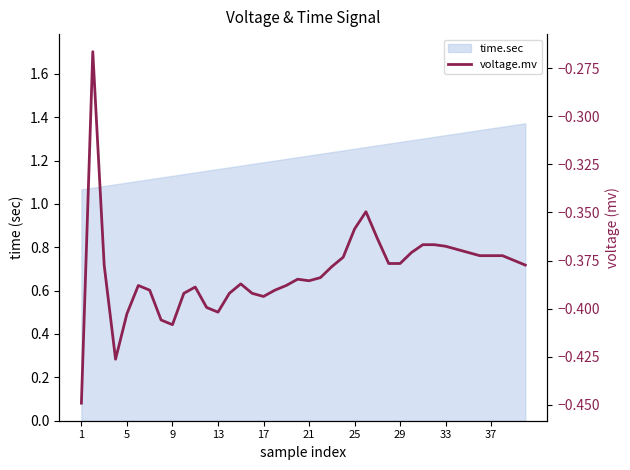

How many interior local valleys (lower than both neighbors) does the data have?

5